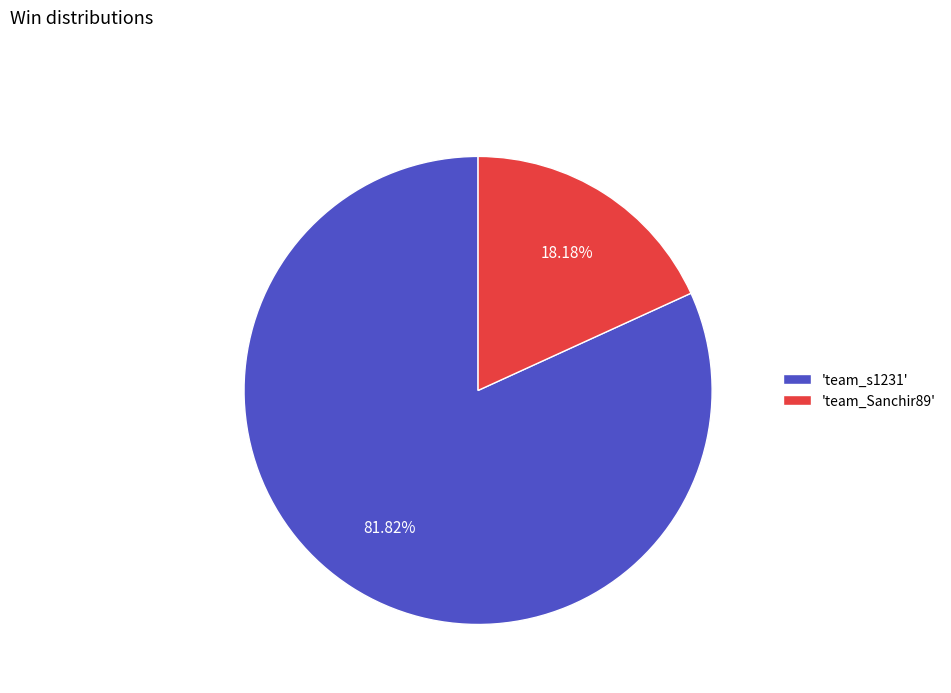

What is the largest slice in the pie chart?

'team_s1231'